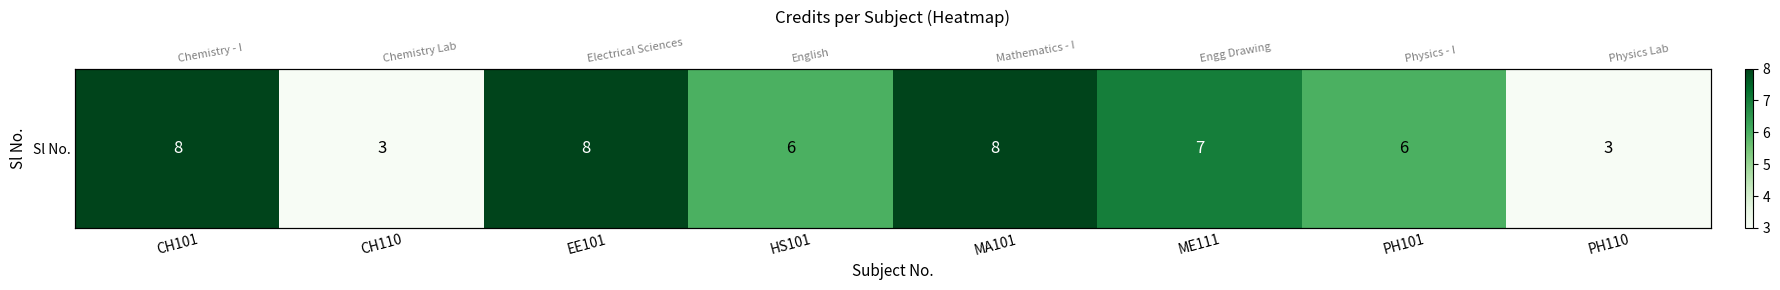

Which label corresponds to the largest value in the chart?

CH101